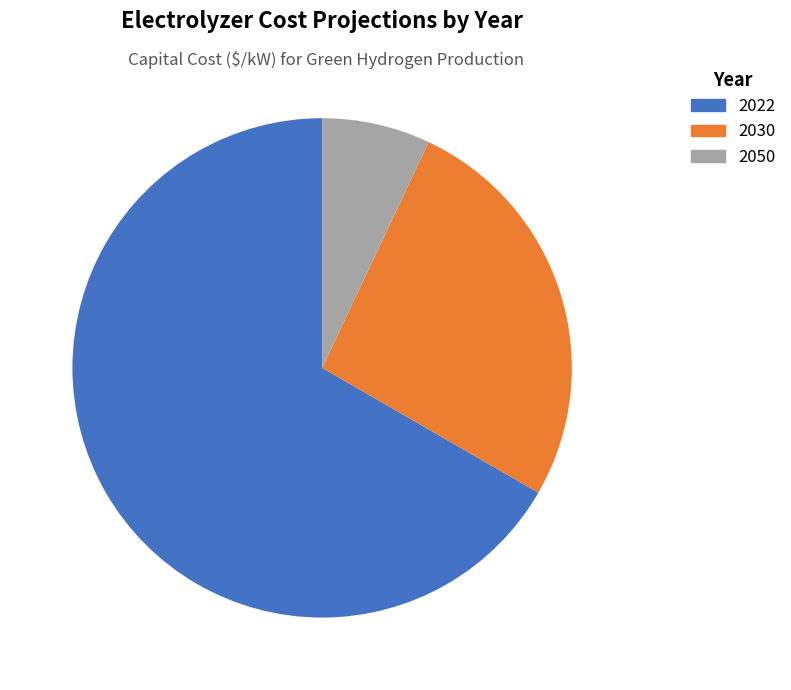

How many slices are in this pie chart?

3